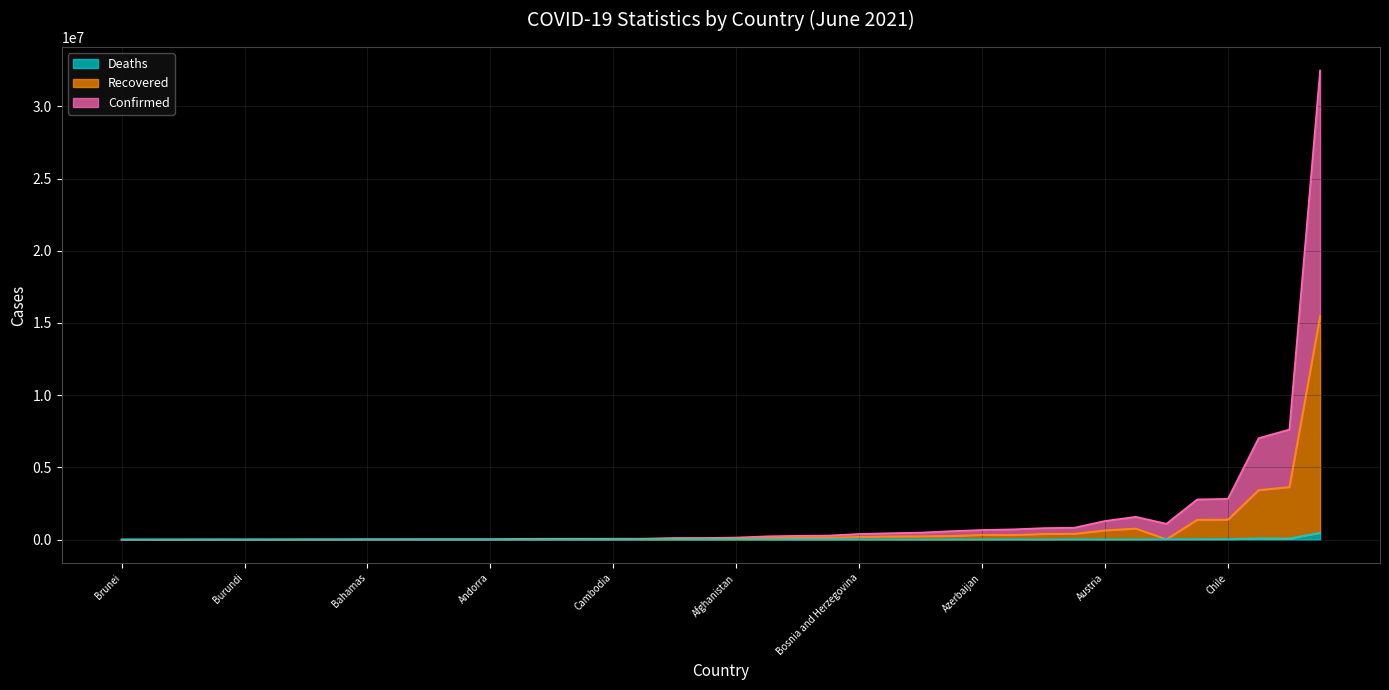

What are all the series names shown in the legend?

Deaths, Recovered, Confirmed